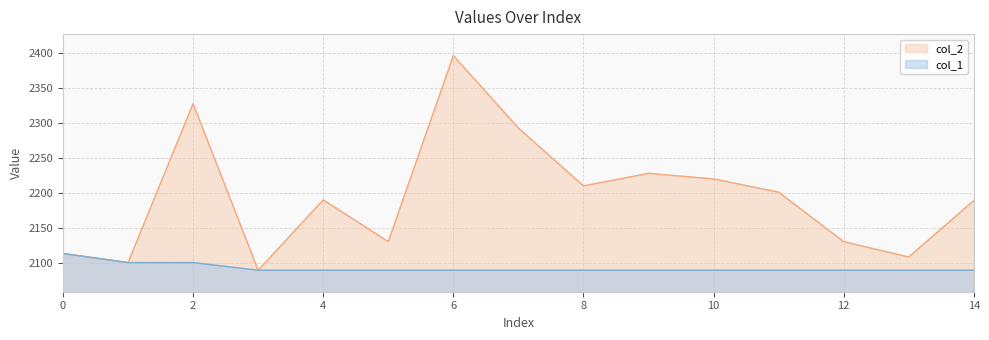

What is the value of the col_1 point at the 15th from the left?

2089